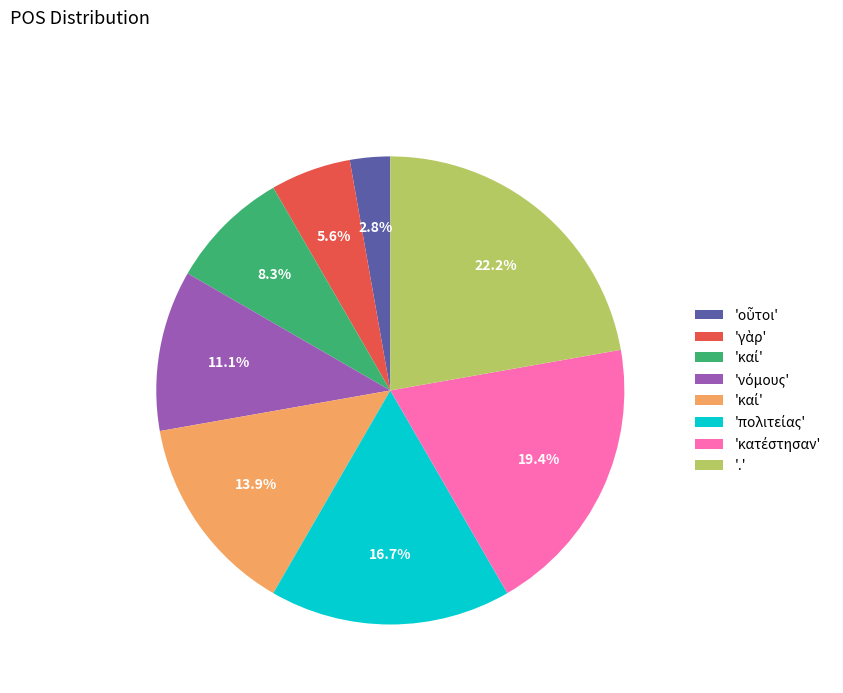

Is there any slice that represents more than half of the pie?

No